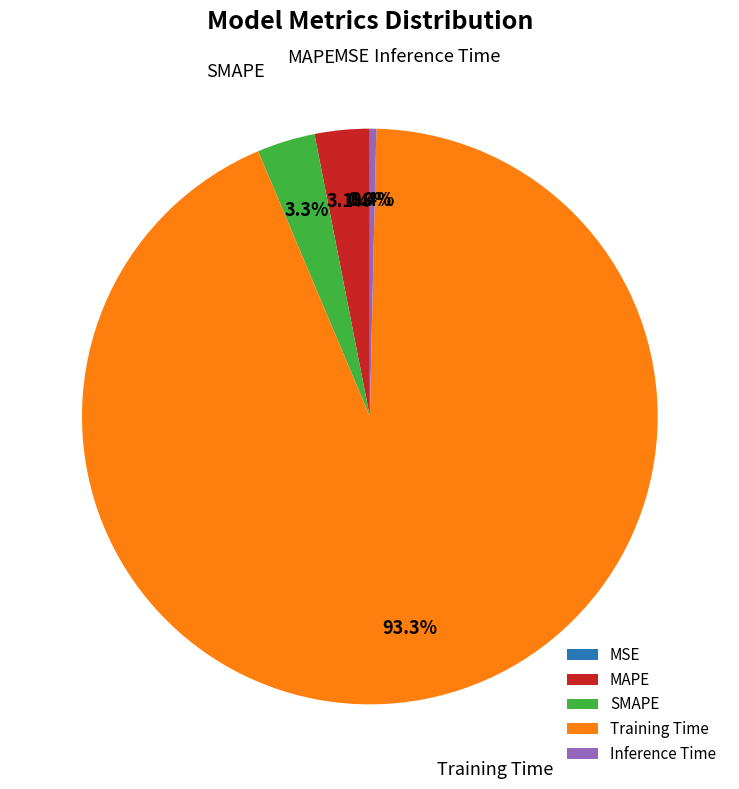

Which has a higher value, Training Time or MAPE?

Training Time